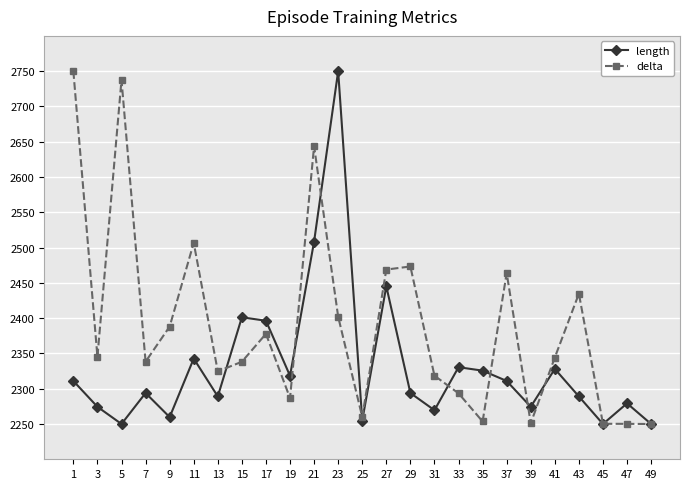

Where is the first local minimum for delta?

3